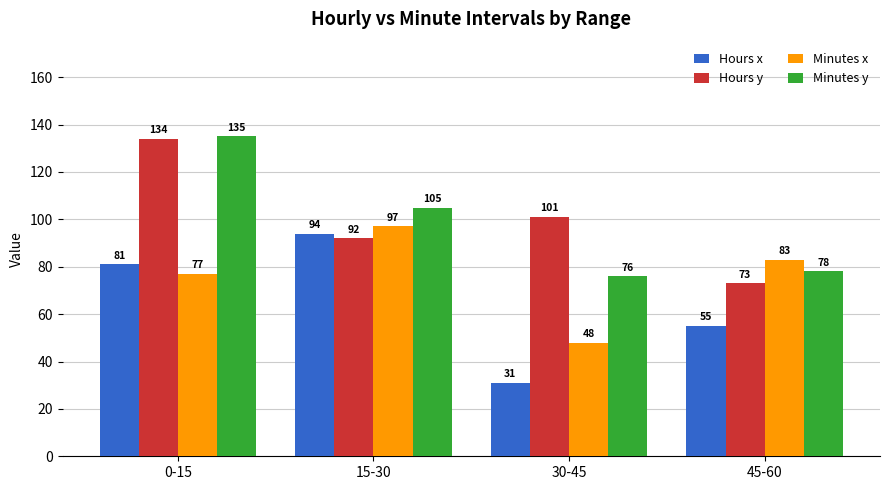

Where is Minutes x nearest to the value 72?

0-15